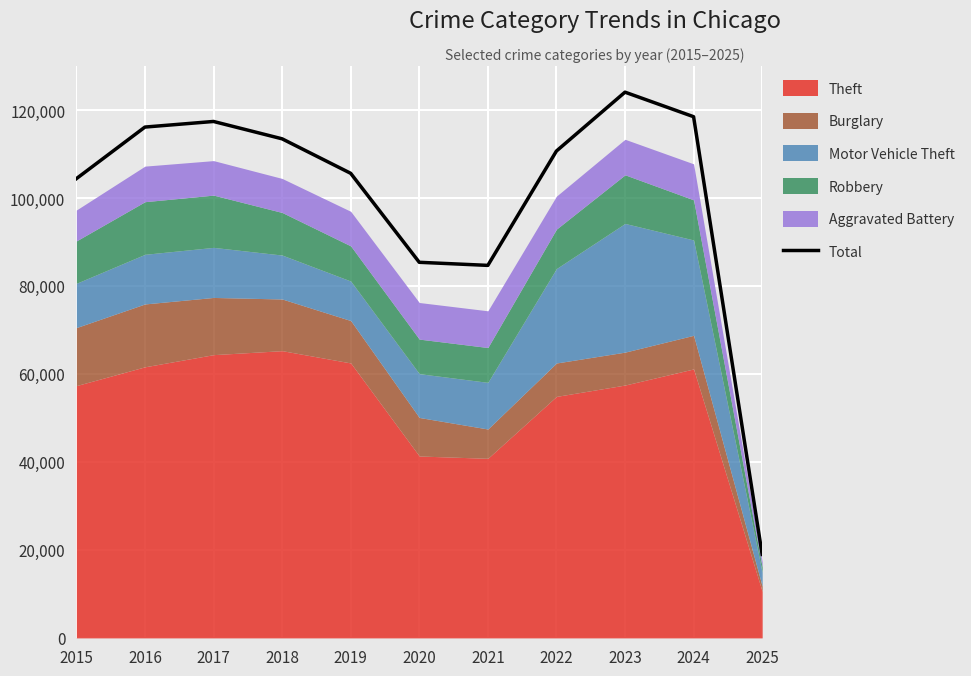

Reading left to right, transcribe all the data shown in this chart.

2015=104390	2016=116119	2017=117392	2018=113447	2019=105606	2020=85378	2021=84677	2022=110669	2023=124052	2024=118474	2025=18973